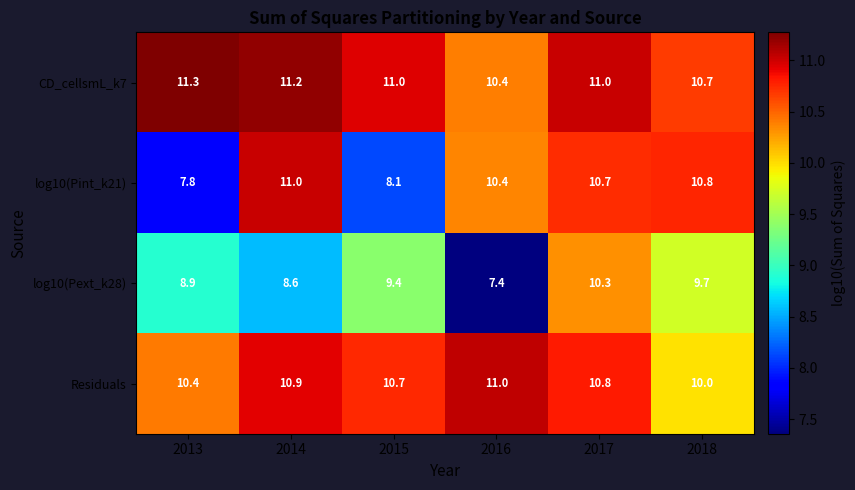

Count the number of data series in this chart.

4